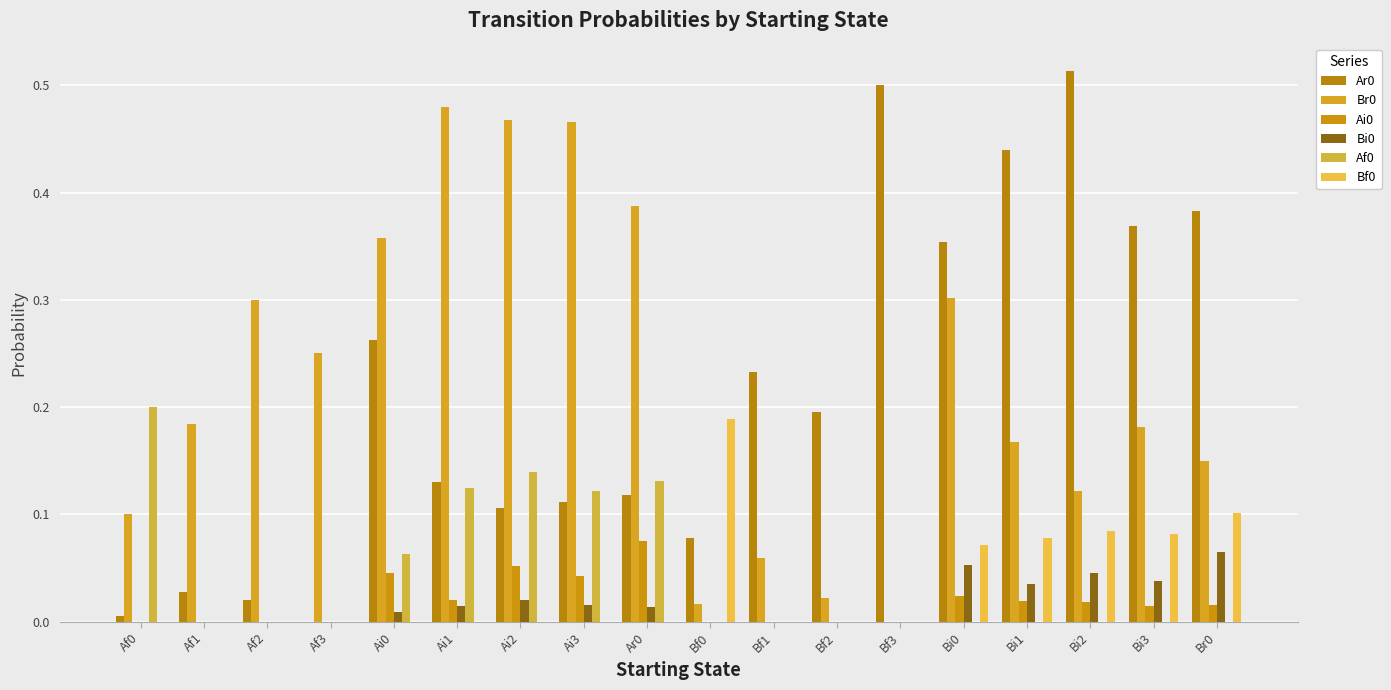

How many data points does each series have?

18